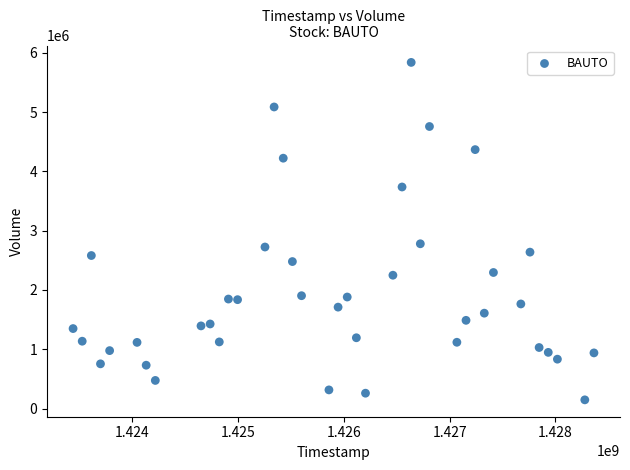

What is the range of X values (max minus min)?

4924800